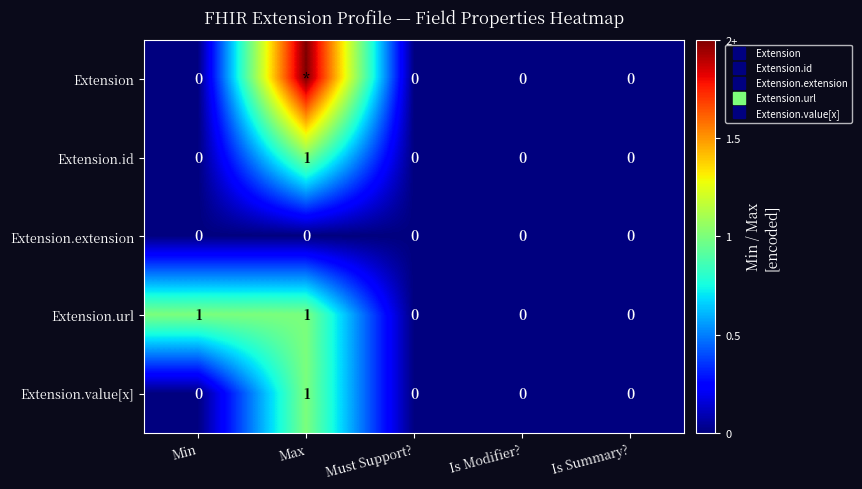

What is the difference between the Extension.value[x] values at Is Summary? and Max?

1